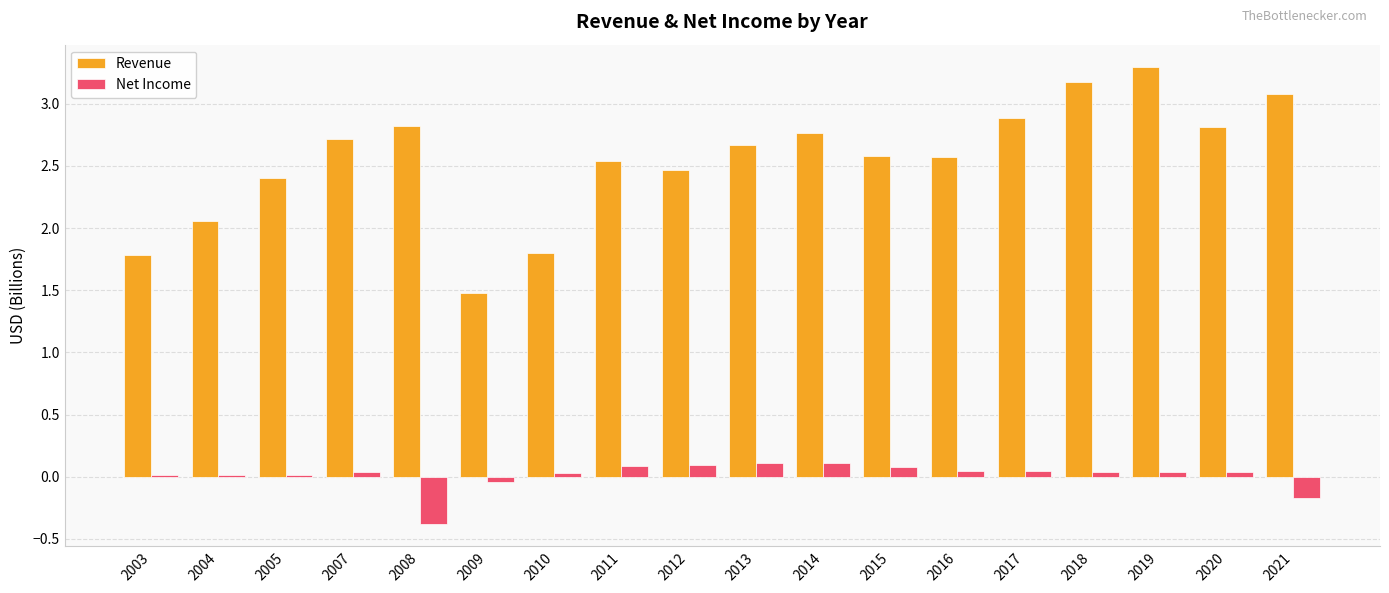

What is the total value across all series at 2021?

2.9